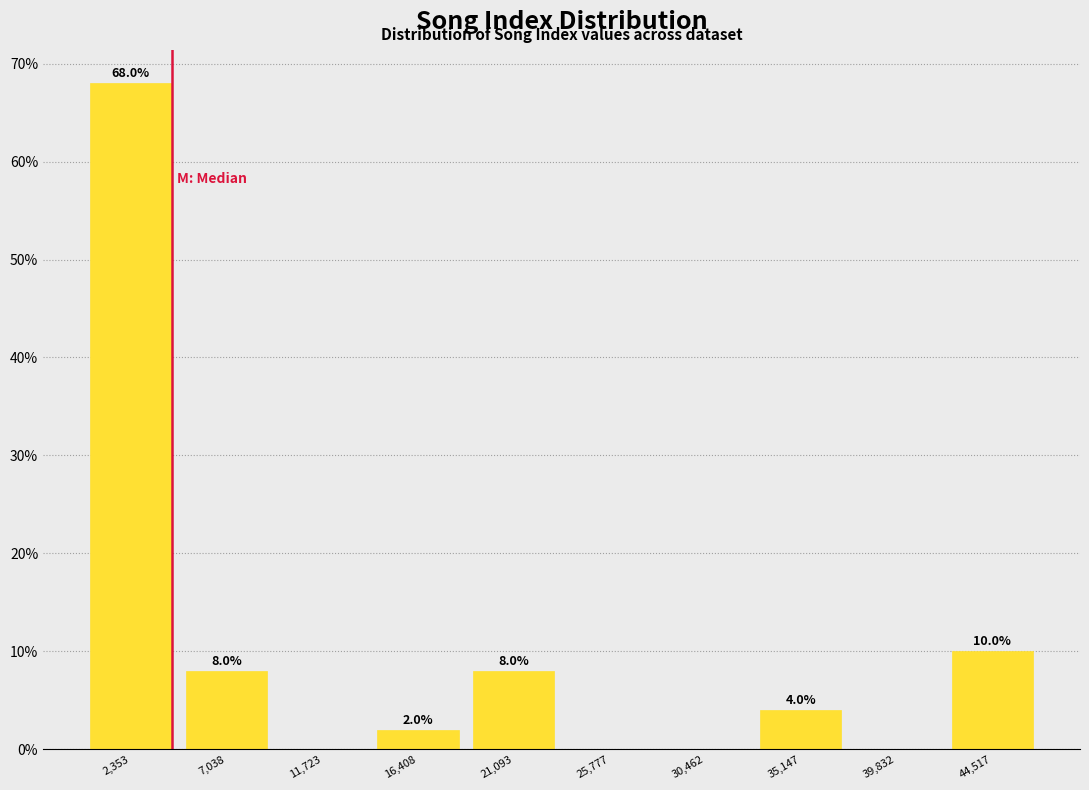

Which range on the x-axis has the tallest bar?

0 to 4500